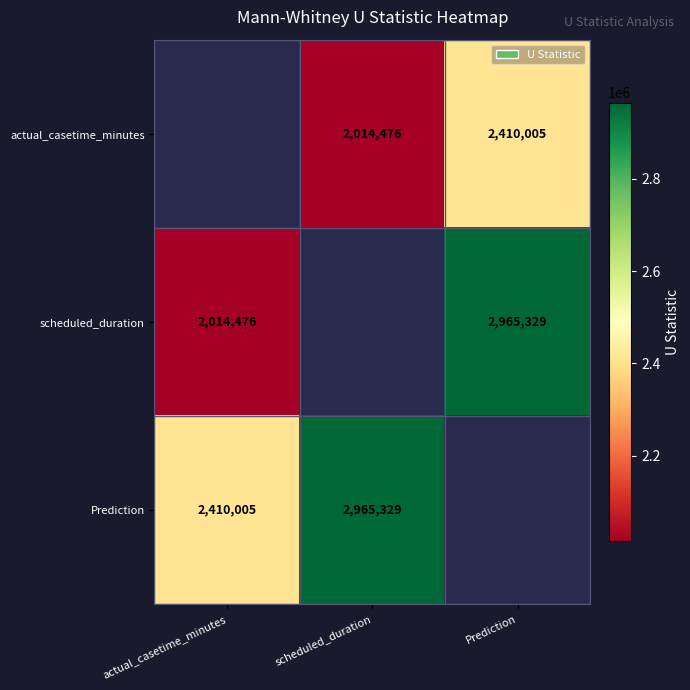

What is the sum of the actual_casetime_minutes values at scheduled_duration and Prediction?

4424481.0